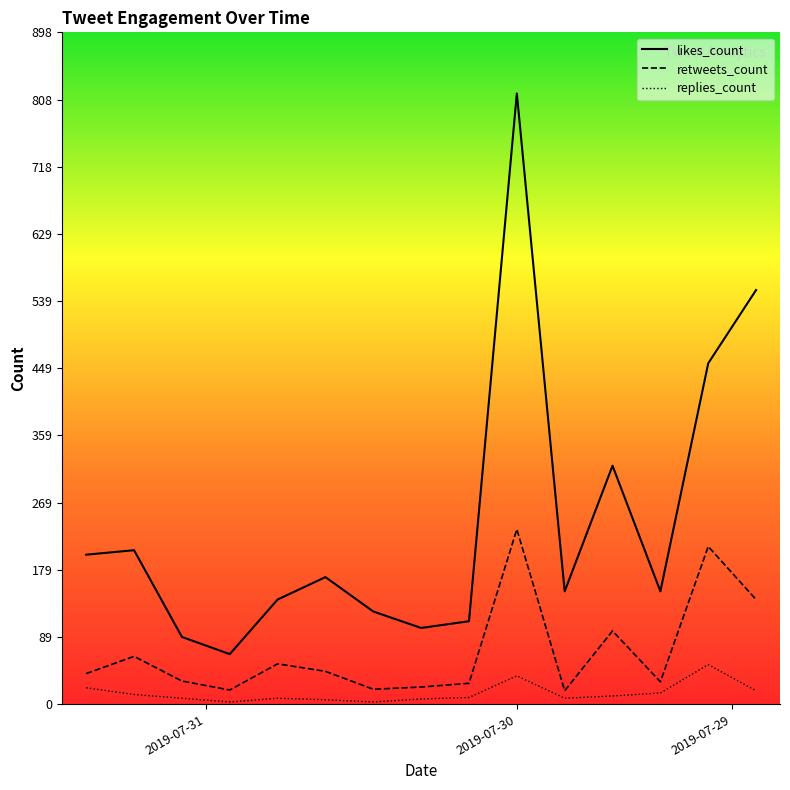

At which category is the sum across all series the highest?

2019-07-30